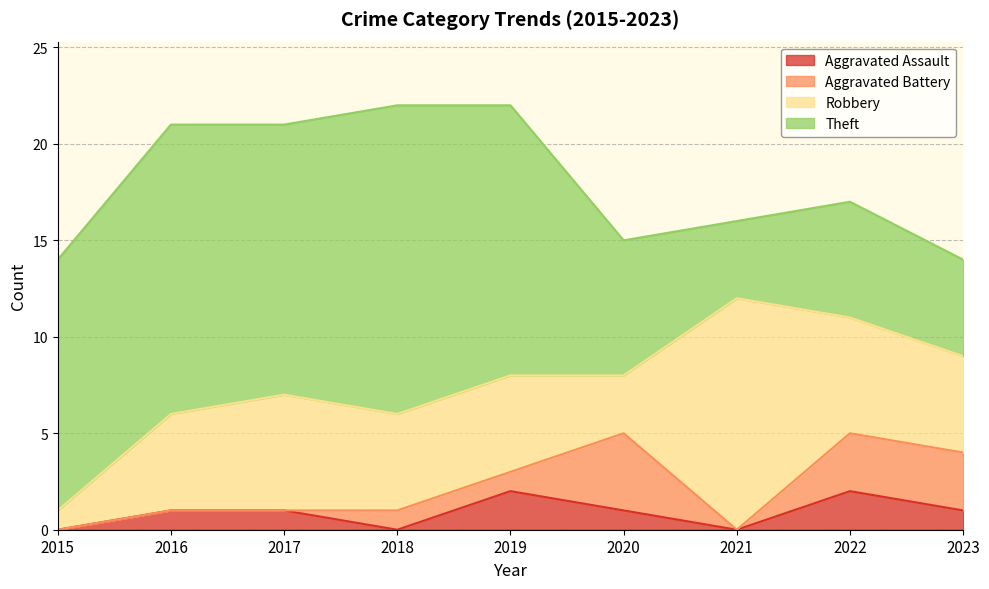

Which series has the largest total across all categories?

Theft